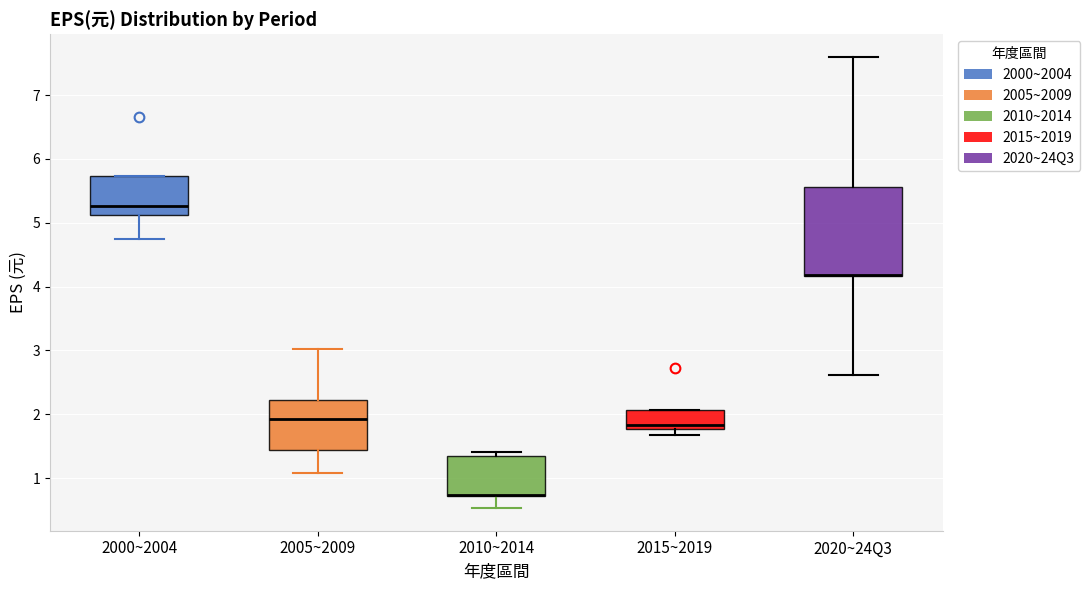

Reading left to right, read every box against the y-axis: the position of its median line, the range the box covers, and the ends of its whiskers. The values are not printed on the chart, so give them approximately, as read against the axis.

2000~2004: median 5.3, box 5.1 to 5.7, whiskers 4.8 to 5.7
2005~2009: median 1.9, box 1.4 to 2.2, whiskers 1.1 to 3.0
2010~2014: median 0.7 (drawn on the box's lower edge), box 0.7 to 1.3, whiskers 0.5 to 1.4
2015~2019: median 1.8 (just above the box's lower edge), box 1.8 to 2.1, whiskers 1.7 to 2.1
2020~24Q3: median 4.2 (drawn on the box's lower edge), box 4.2 to 5.6, whiskers 2.6 to 7.6